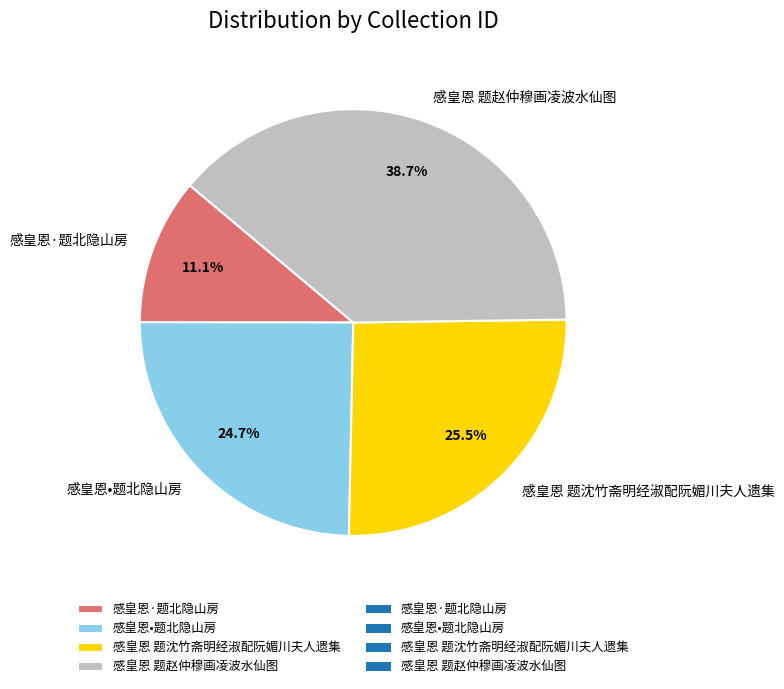

Count the number of slices in the pie.

4